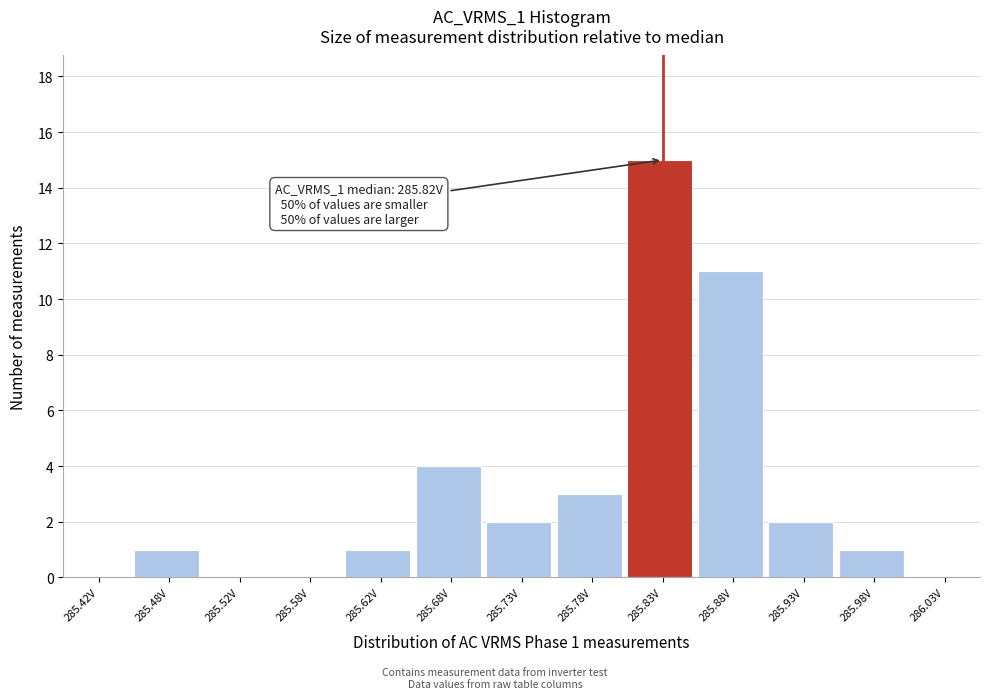

Over which range of the x-axis is the bar tallest?

285.80 to 285.85